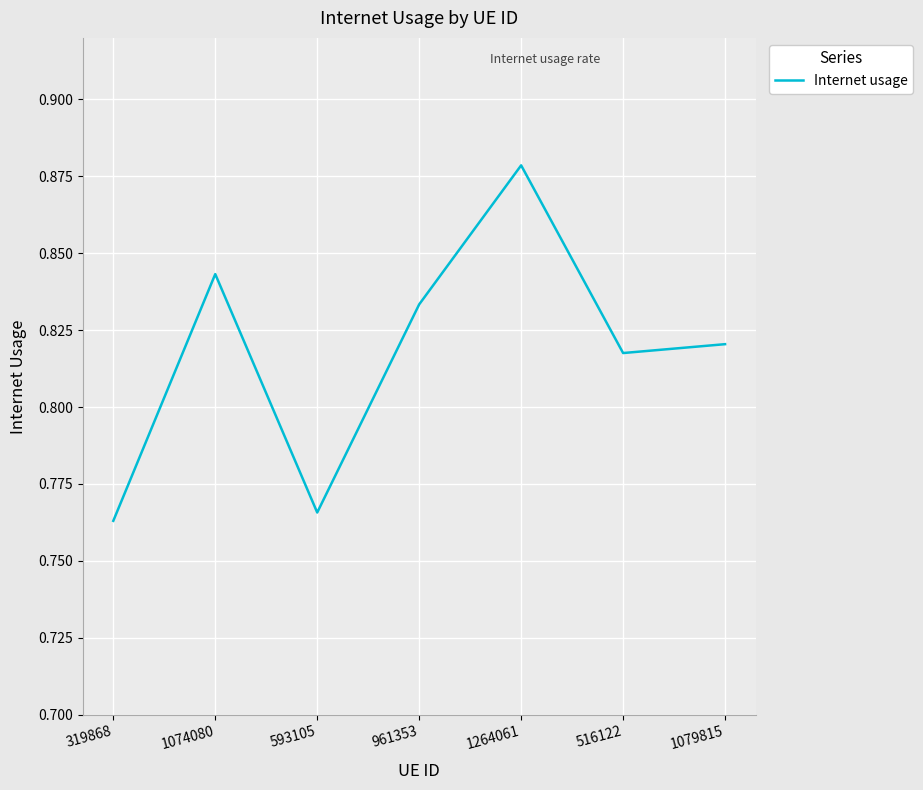

What is the change in value from 319868 to 961353?

+0.1